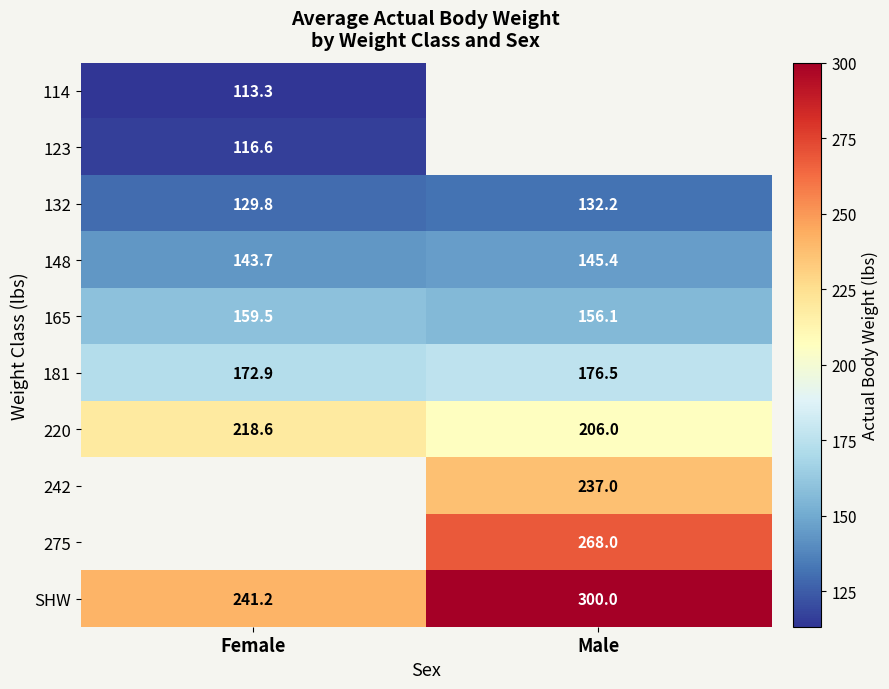

What is the lowest value of the 220 series?

206.0